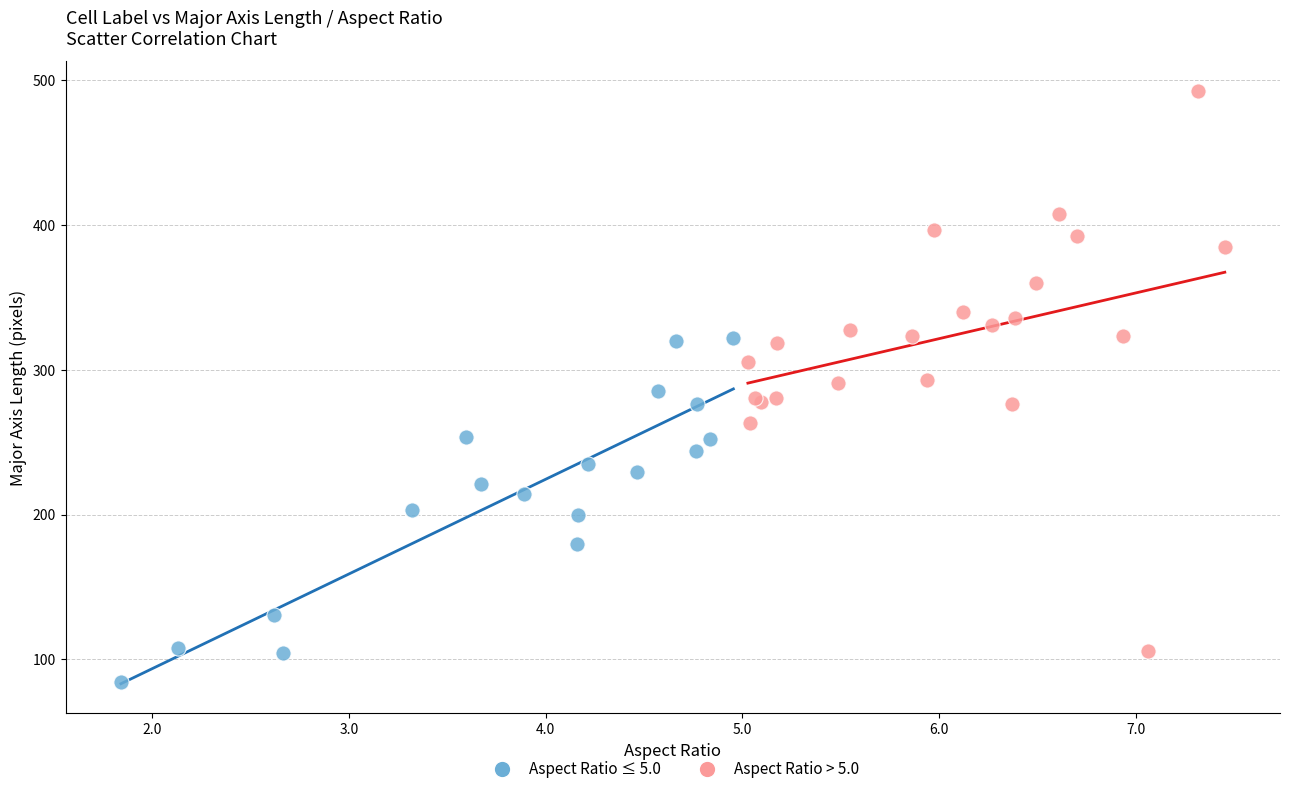

Which series has the largest Y range (max minus min)?

Aspect Ratio > 5.0